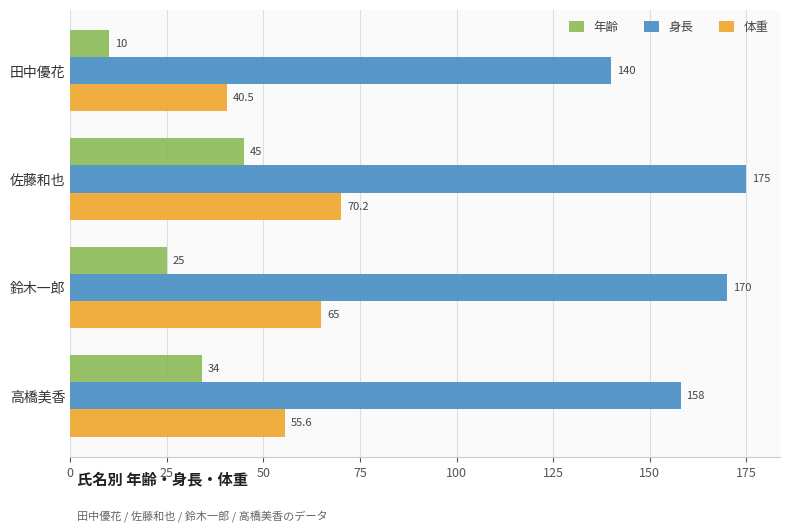

Is the value of 年齢 at 高橋美香 greater than the value of 身長 at 高橋美香?

No